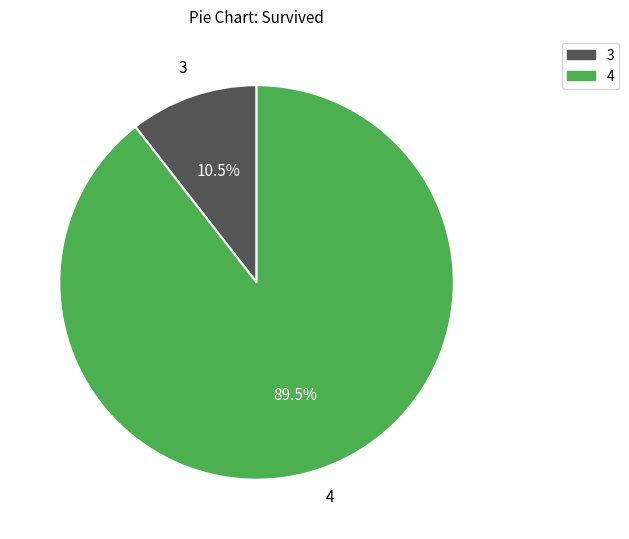

Rank the categories by value from lowest to highest.

3, 4